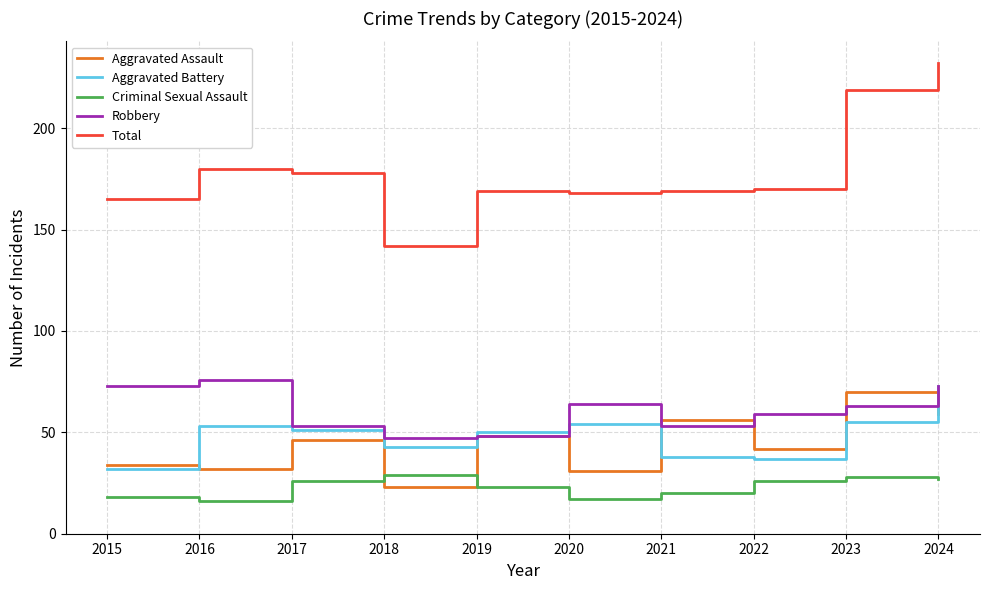

Between which two adjacent categories do Robbery and Aggravated Battery first intersect?

2018 and 2019